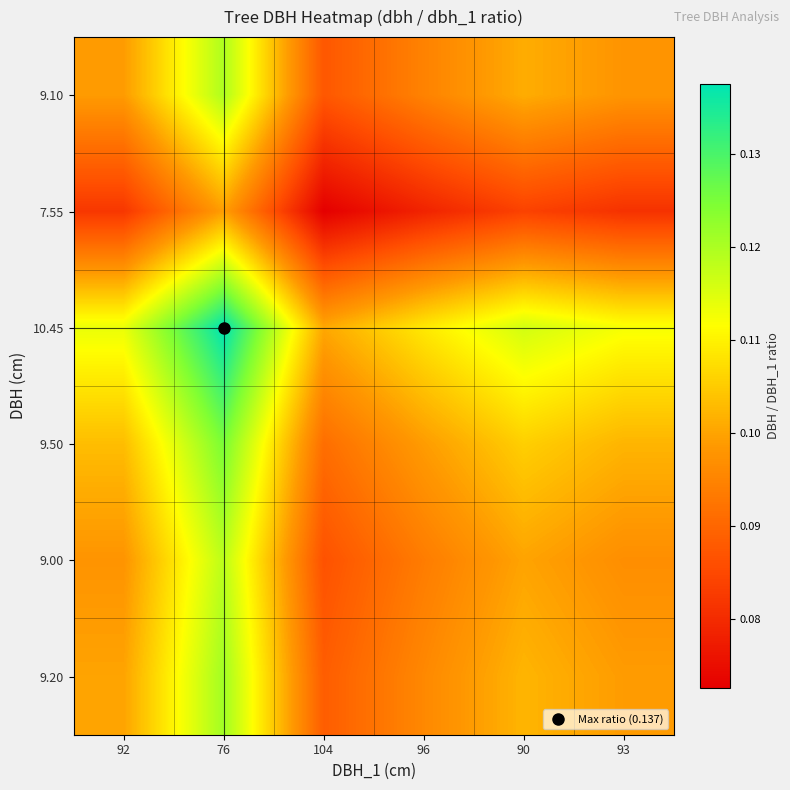

At which category is the sum across all series the highest?

76